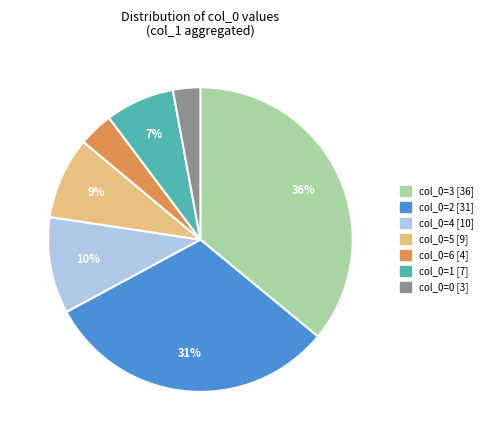

To the nearest percent, what is the difference between the largest and smallest slice percentages?

33%